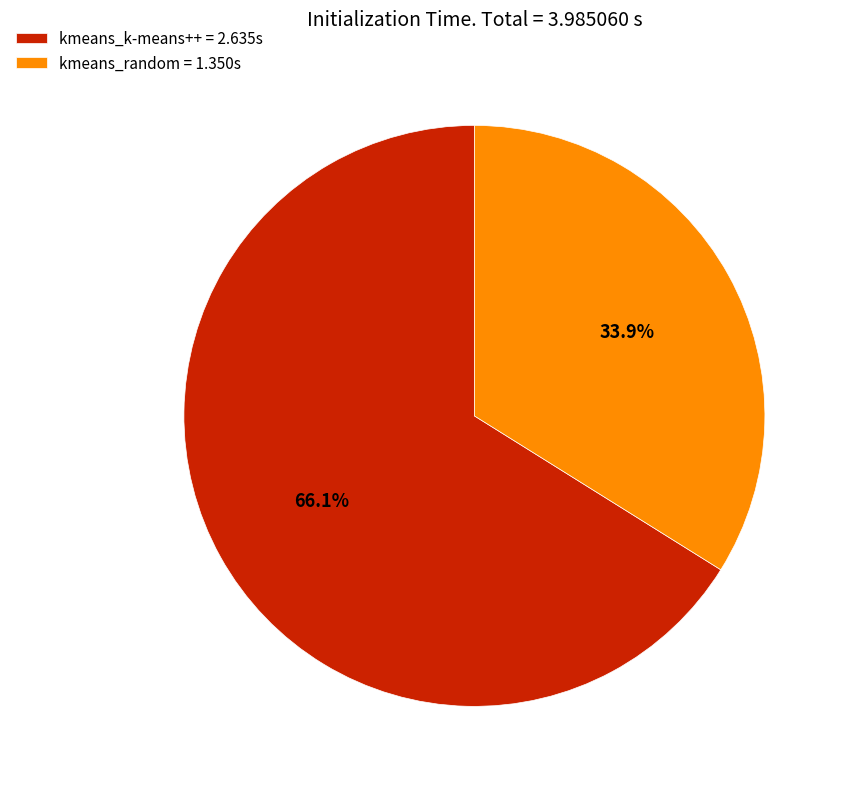

To the nearest percent, what portion does kmeans_random represent?

34%